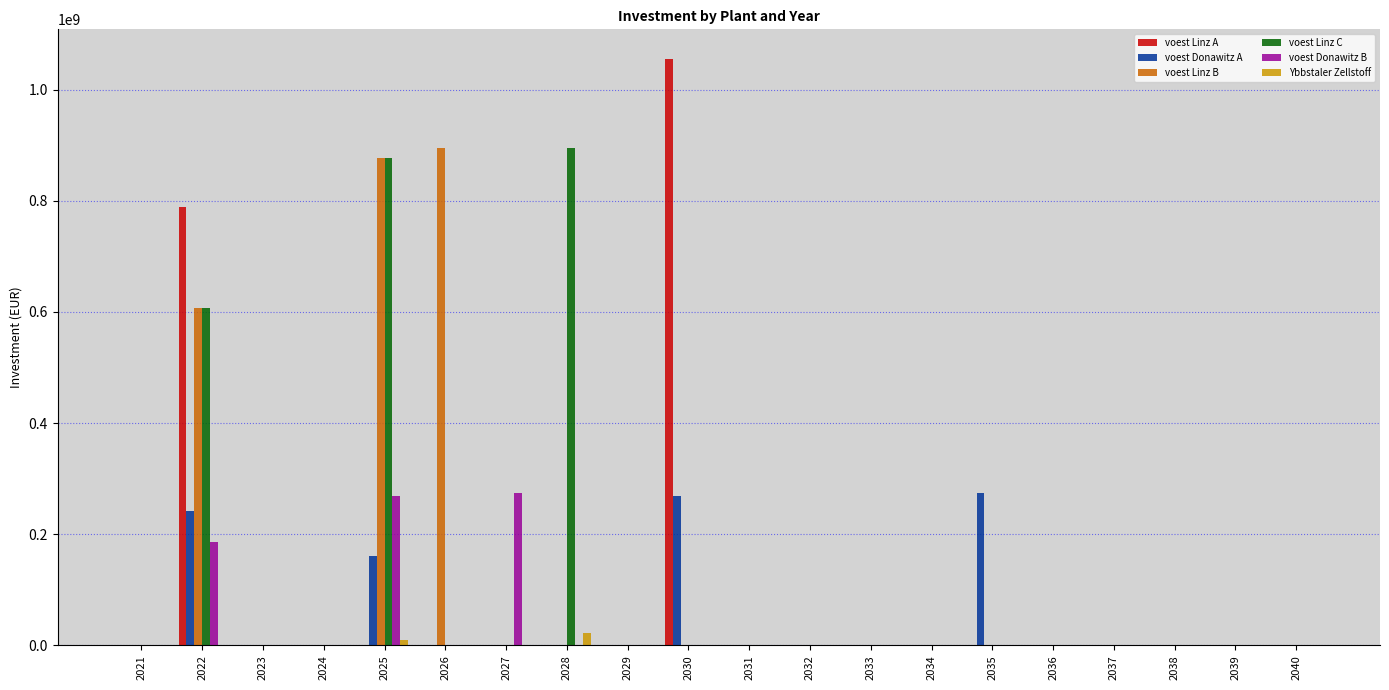

What is the maximum value for voest Linz B?

894200000